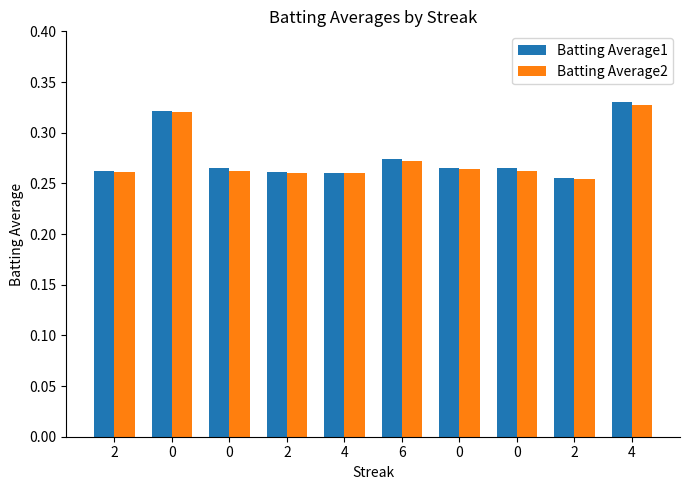

What is the average value of the Batting Average1 series?

0.3